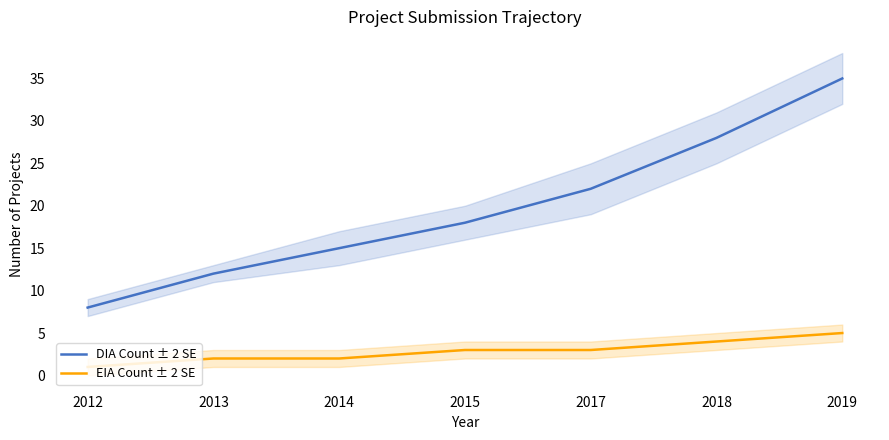

The value of EIA Count ± 2 SE at 2015 is 3. True or false?

True